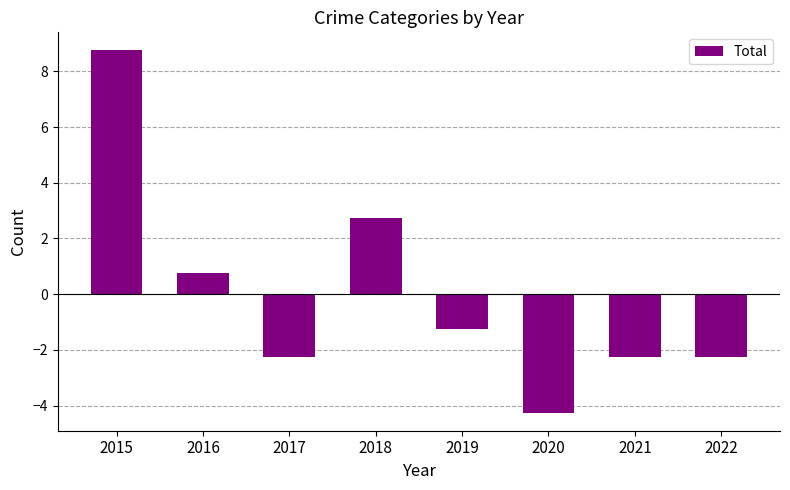

At which label is the value closest to 2?

2018